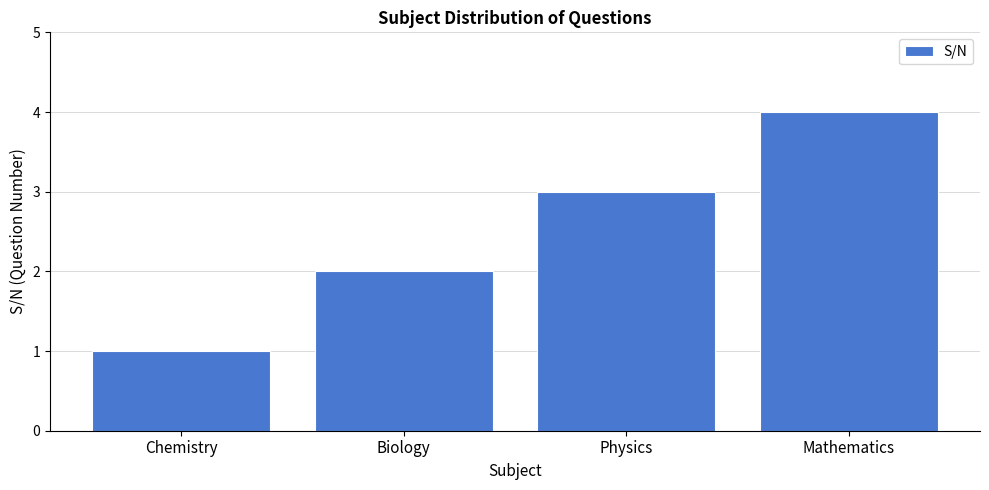

What is the difference between the second highest and minimum values?

2